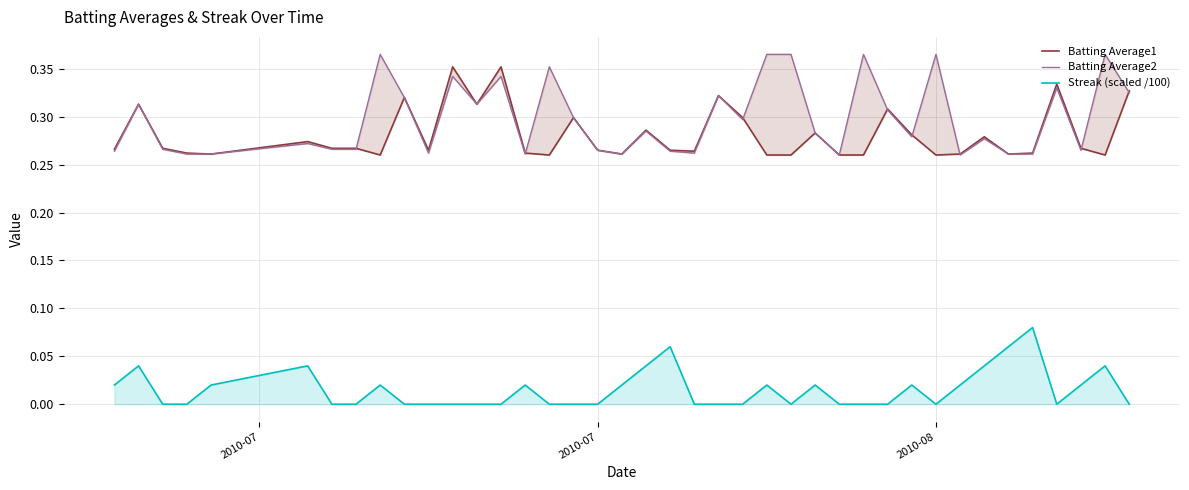

Is it true that Streak (scaled /100) equals 0.0 at 2010-07?

True